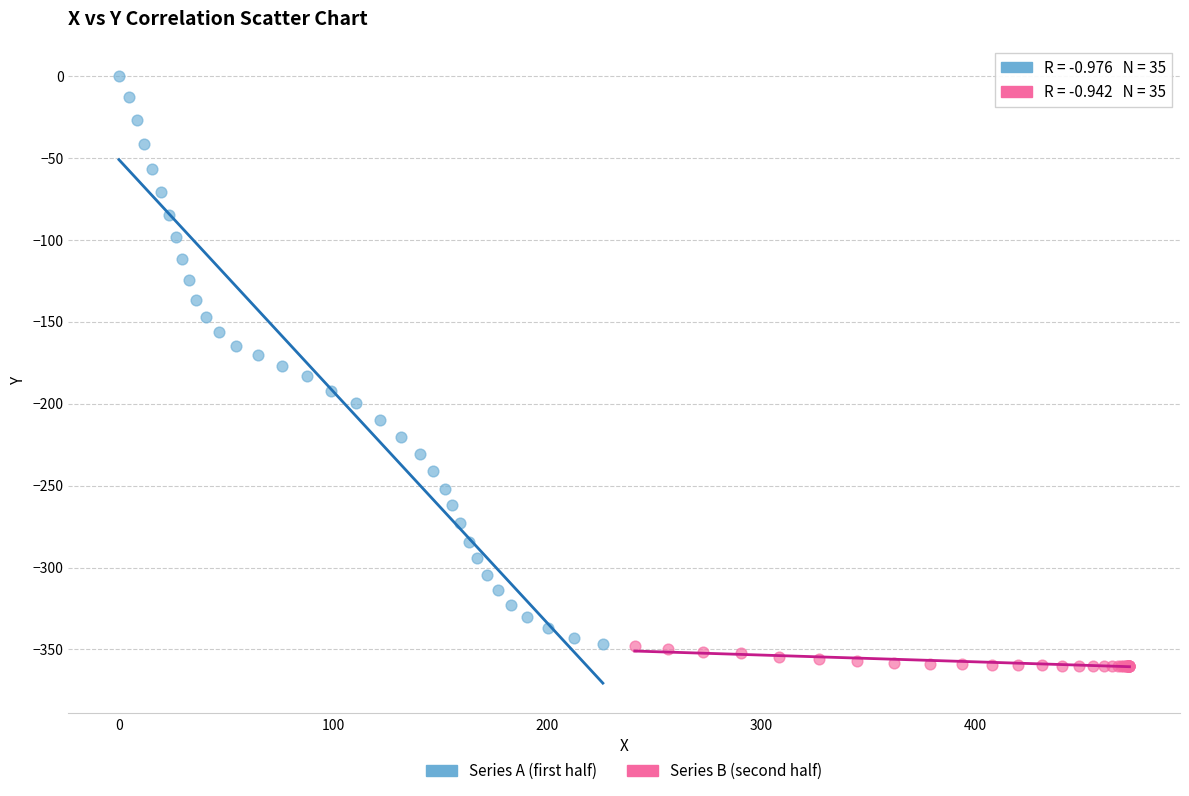

Which series contains the lowest Y value?

Series B (second half)